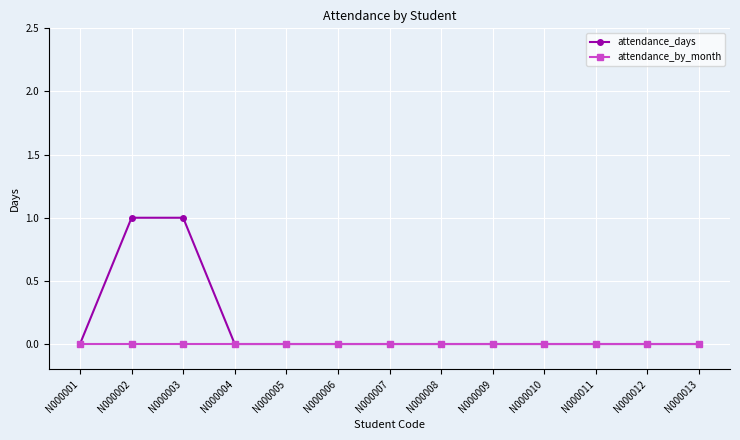

Reading right to left, list all the values displayed in this chart.

attendance_days: N000013=0	N000012=0	N000011=0	N000010=0	N000009=0	N000008=0	N000007=0	N000006=0	N000005=0	N000004=0	N000003=1	N000002=1	N000001=0
attendance_by_month: N000013=0	N000012=0	N000011=0	N000010=0	N000009=0	N000008=0	N000007=0	N000006=0	N000005=0	N000004=0	N000003=0	N000002=0	N000001=0